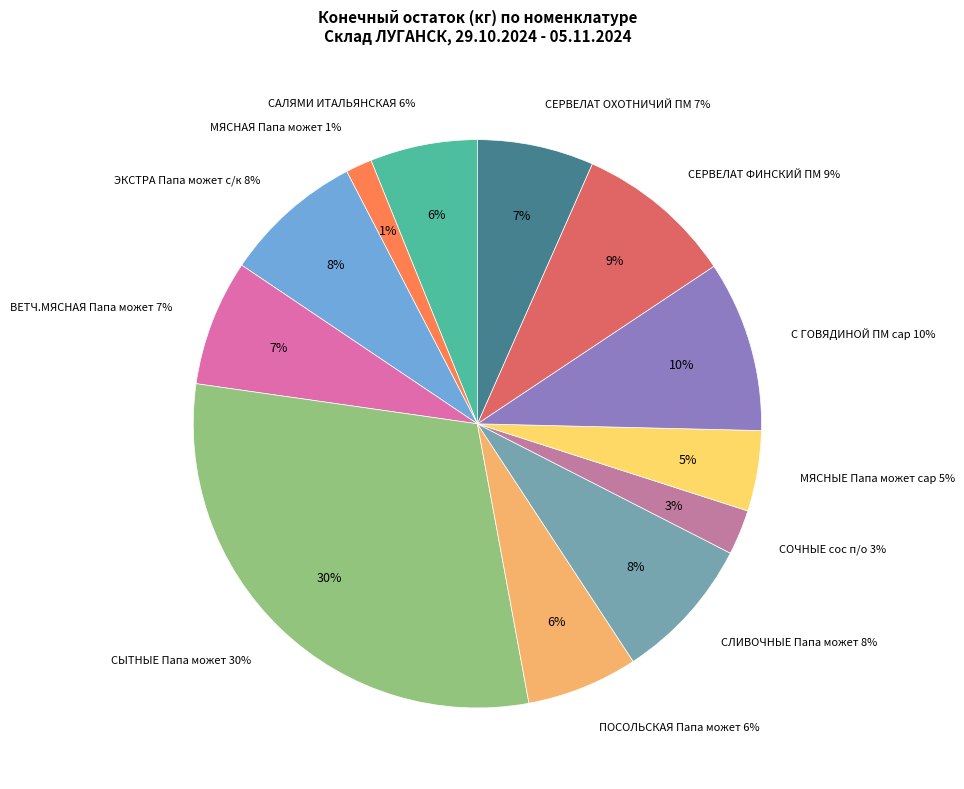

Does ЭКСТРА Папа может с/к account for over 50% of the chart?

No